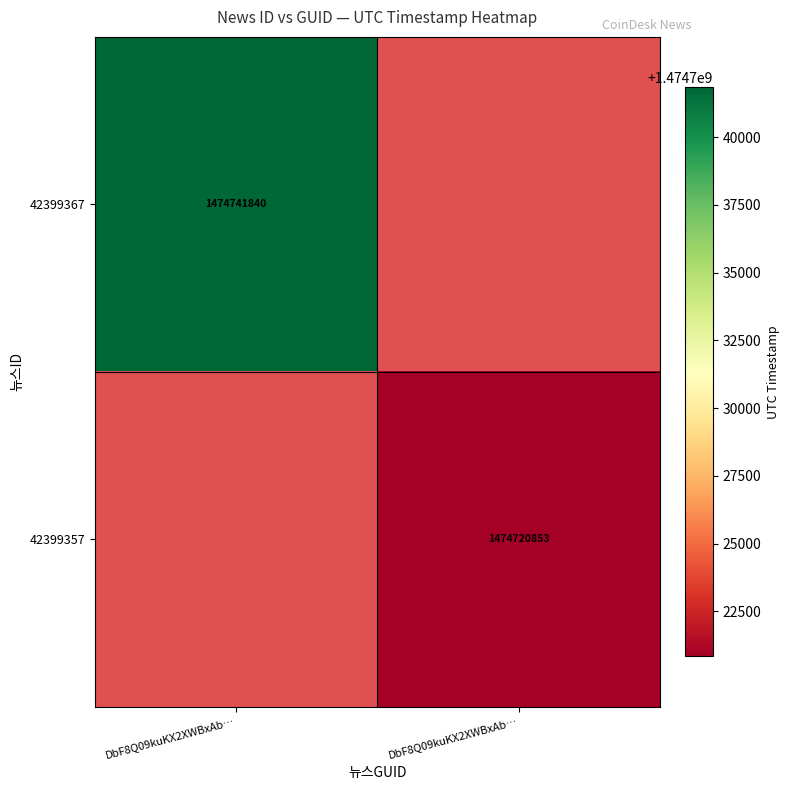

How many distinct data groups are displayed?

2